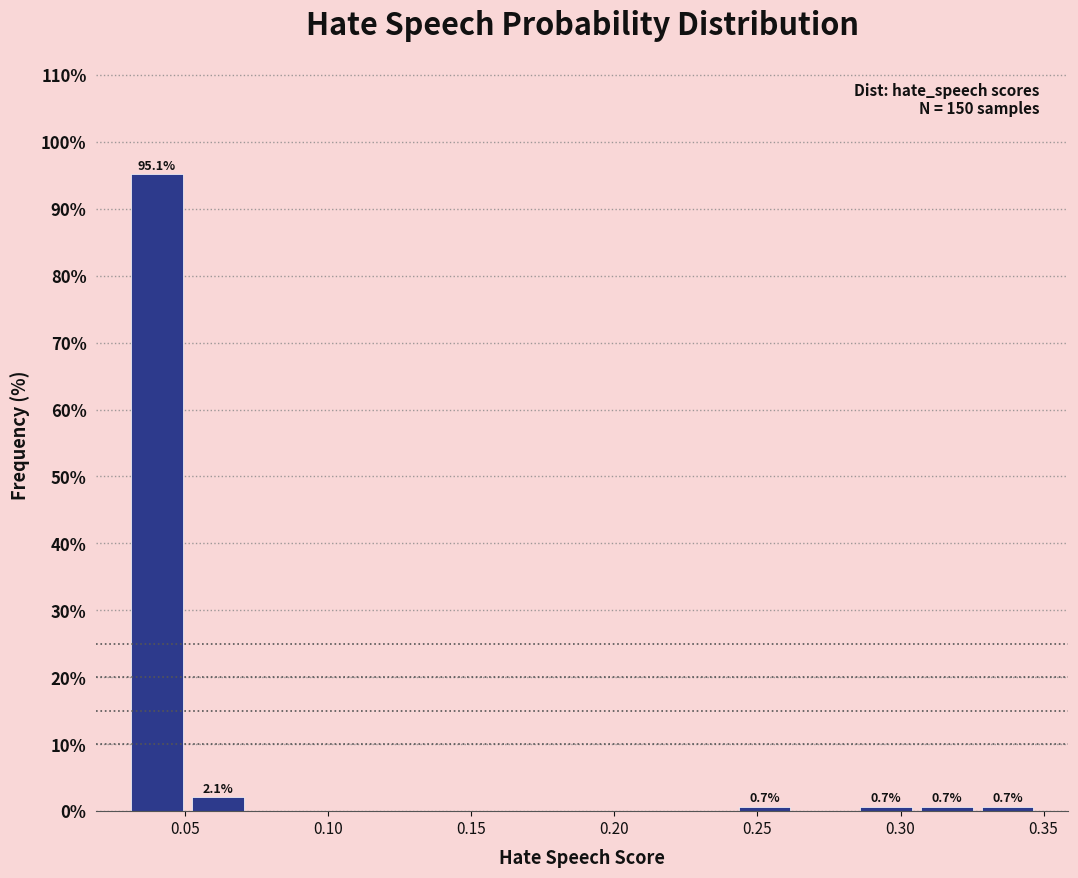

Which range on the x-axis has the tallest bar?

0.030 to 0.050